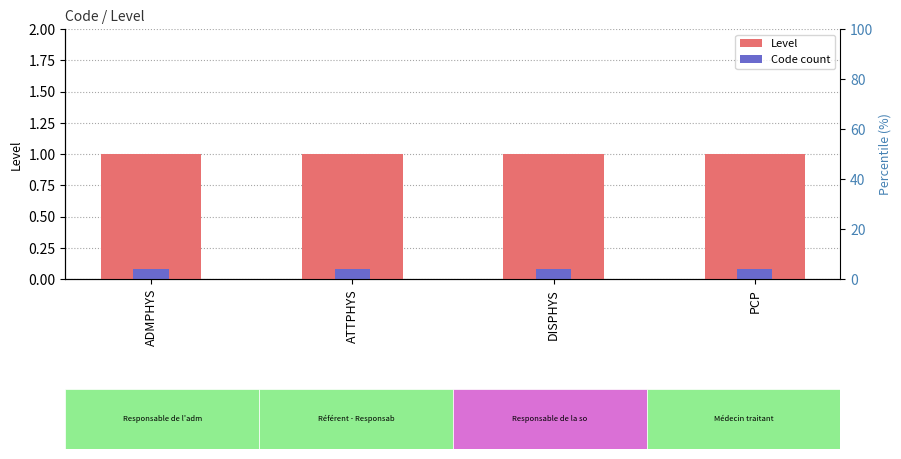

List the labels in order of Code count value, smallest first.

ADMPHYS, ATTPHYS, DISPHYS, PCP